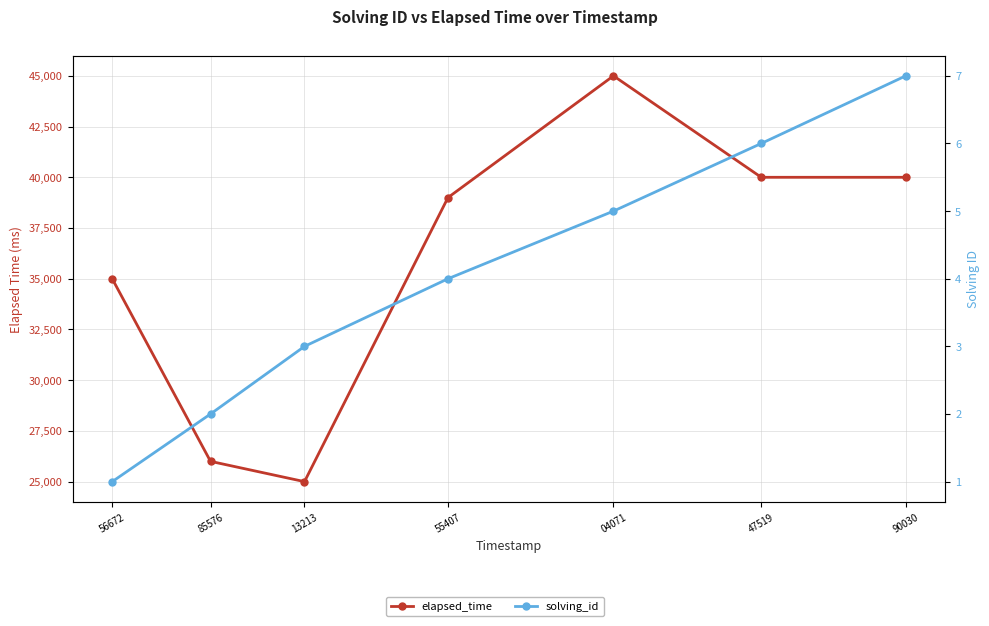

At which category is the sum across all series the highest?

04071